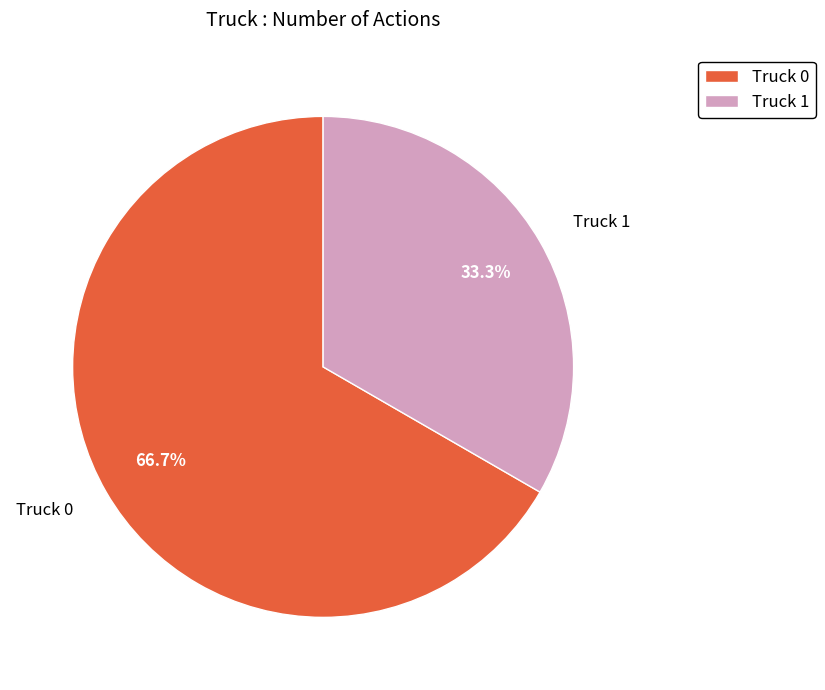

Which slice is the largest?

Truck 0